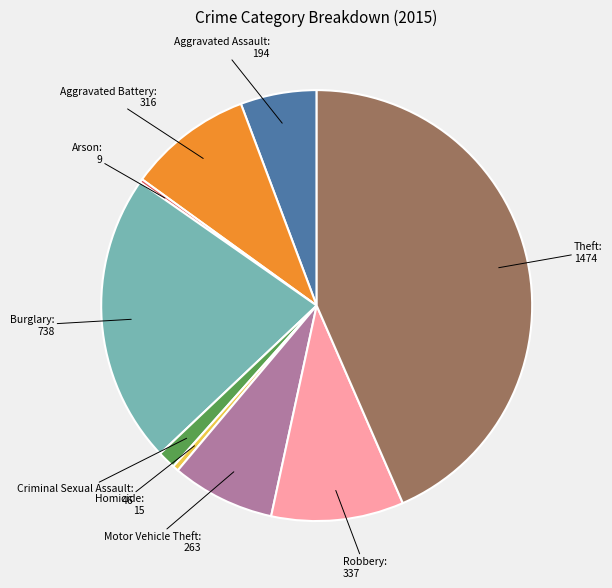

Which category has the biggest portion of the pie?

Theft